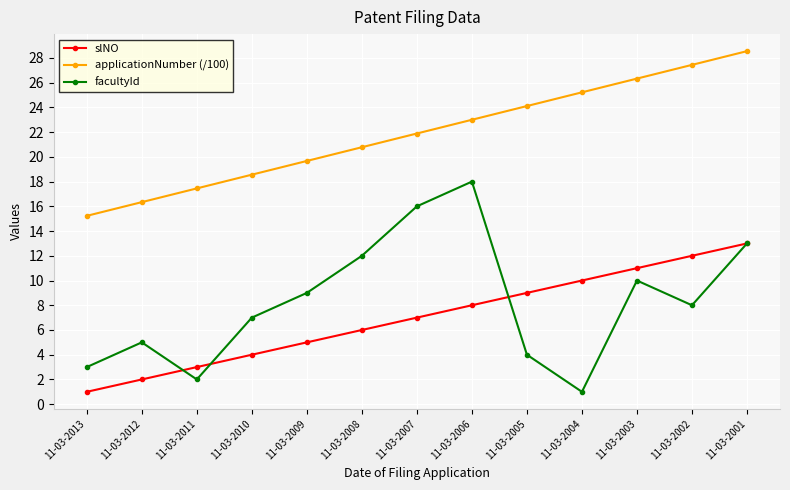

Which category has the highest value in the facultyId series?

11-03-2006